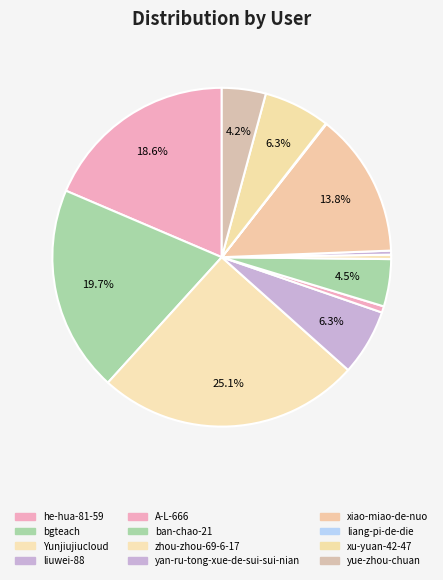

To the nearest percent, what is the average slice percentage?

8%